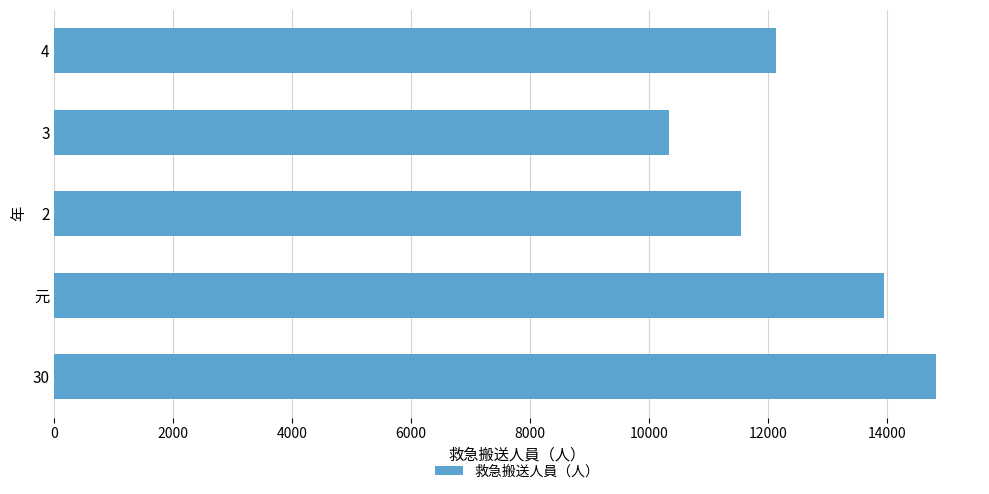

The value at 4 is 12135. True or false?

True